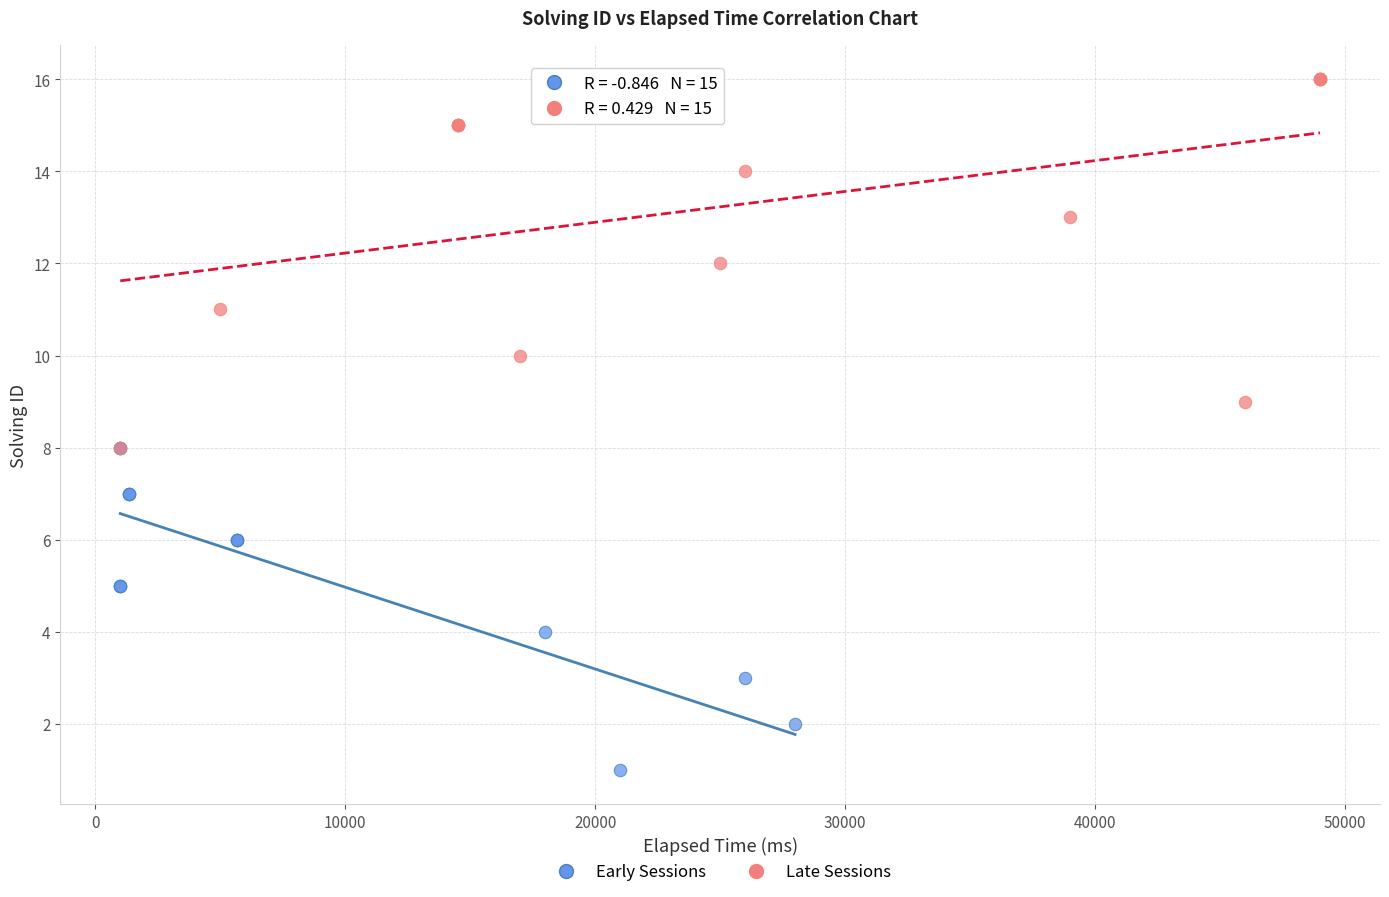

Which series contains the highest Y value?

Late Sessions